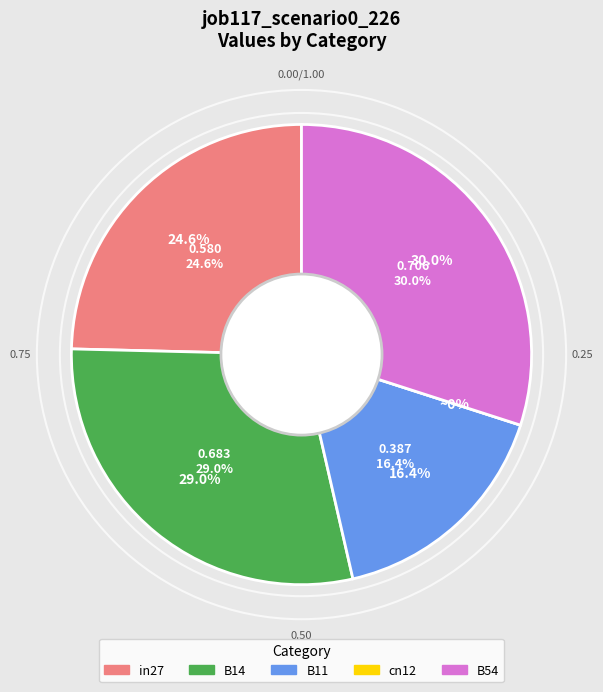

Rank the categories by value from highest to lowest.

B54, B14, in27, B11, cn12